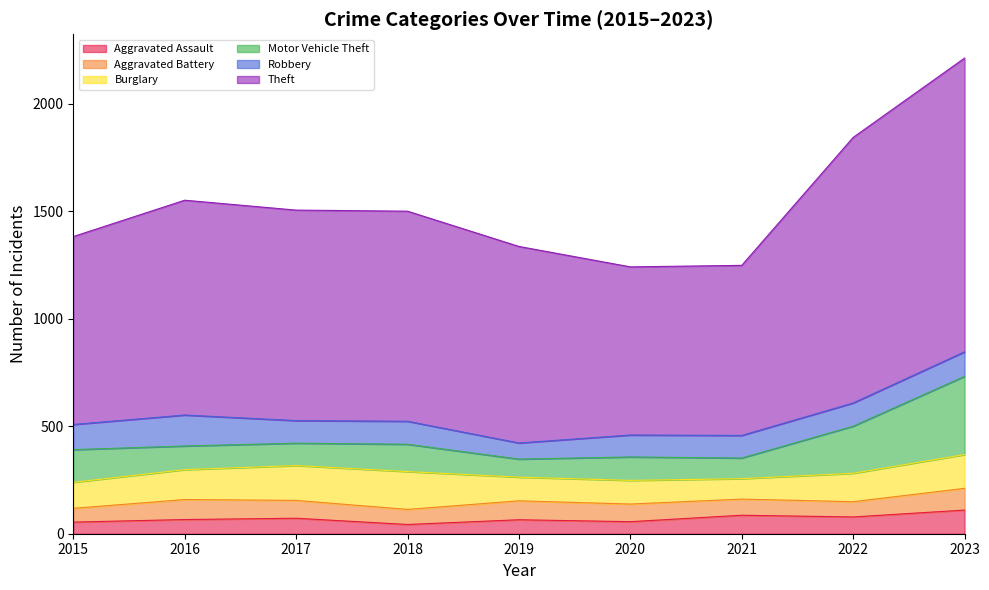

What is the sum of all Aggravated Battery values?

727